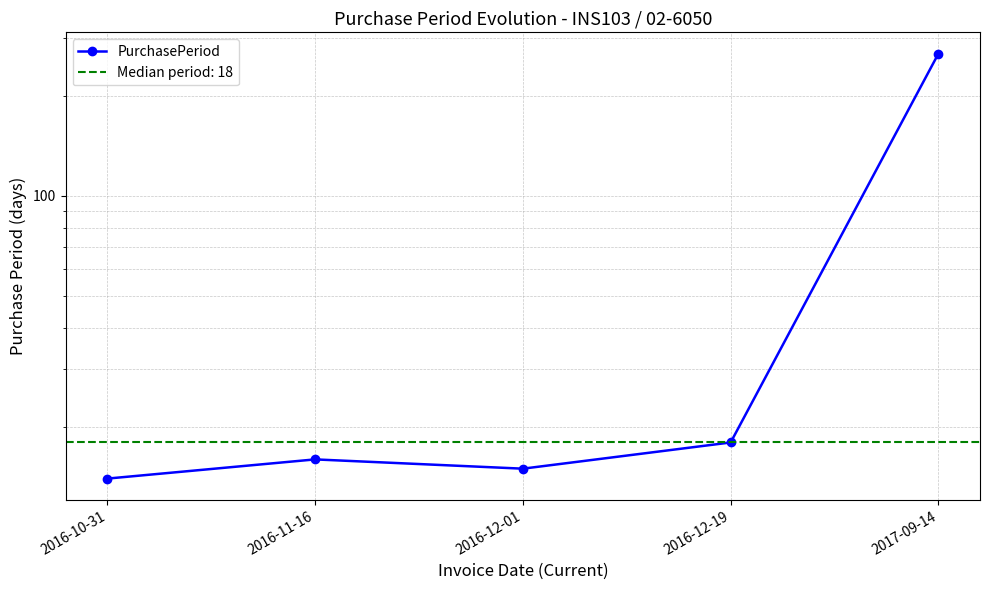

Where is the first local minimum?

2016-12-01